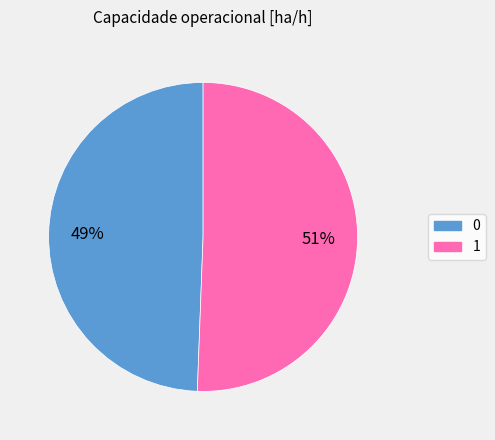

Combined, do 1 and 0 account for over 50%?

Yes